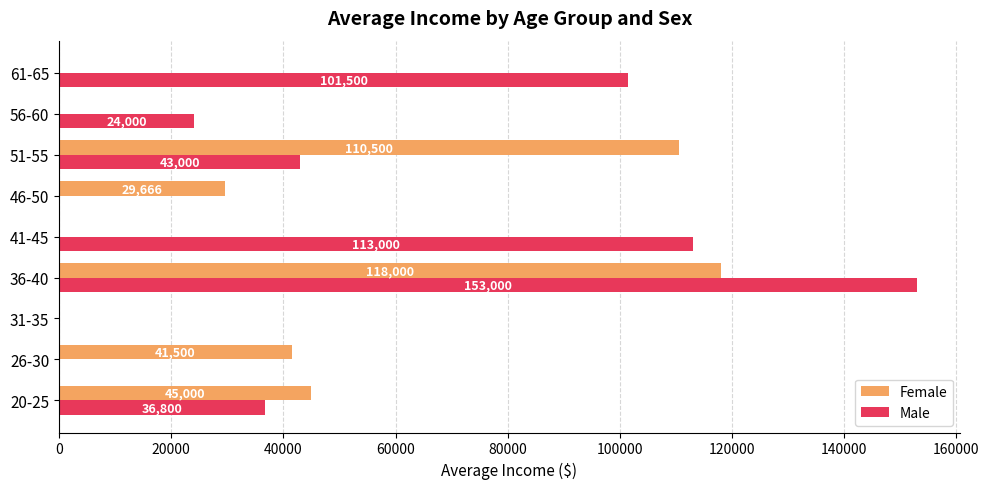

Is the value of Male at 56-60 greater than the value of Female at 61-65?

Yes